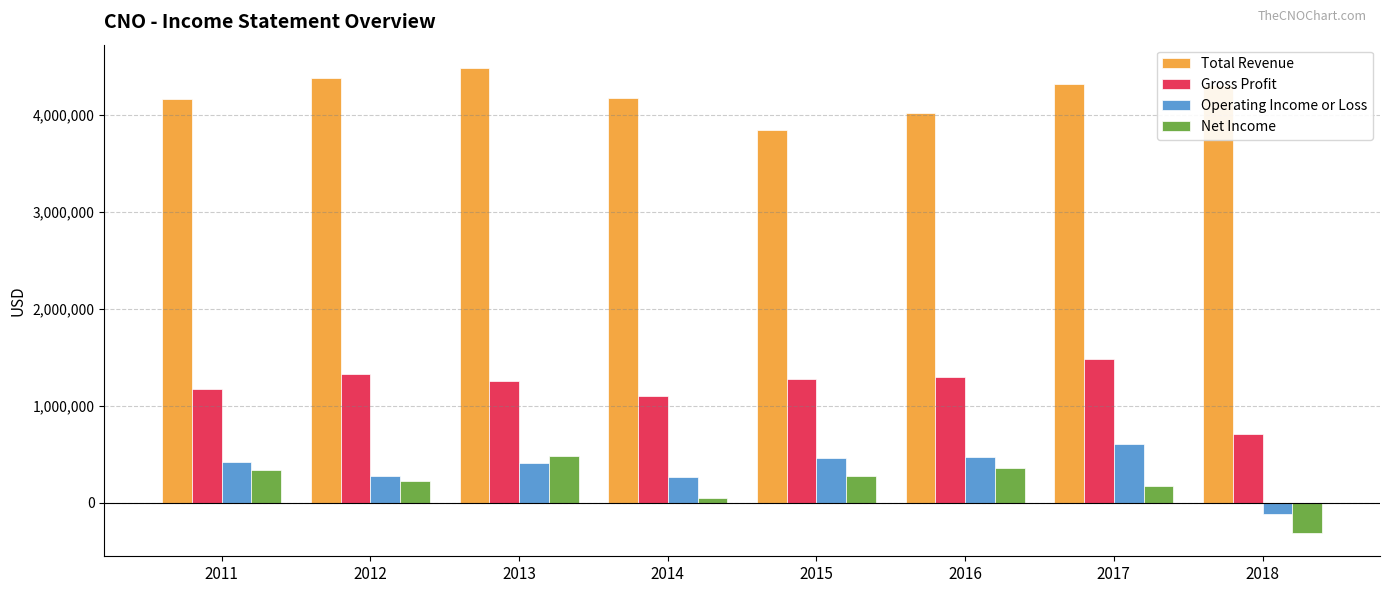

Is the value of Gross Profit at 2015 greater than the value of Net Income at 2011?

Yes